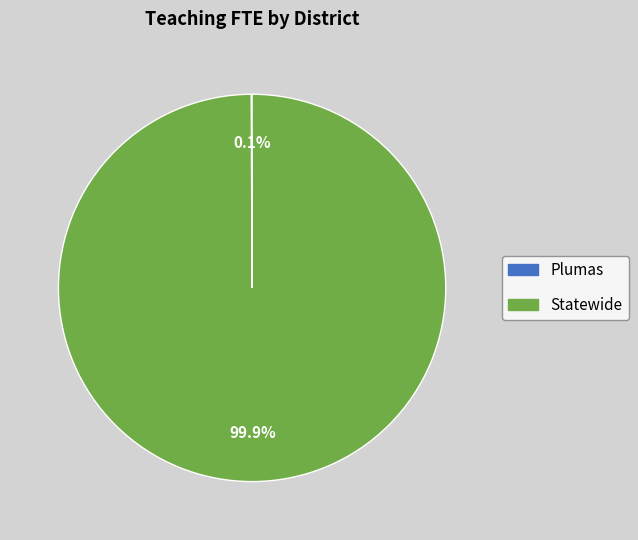

Which slice is the largest?

Statewide